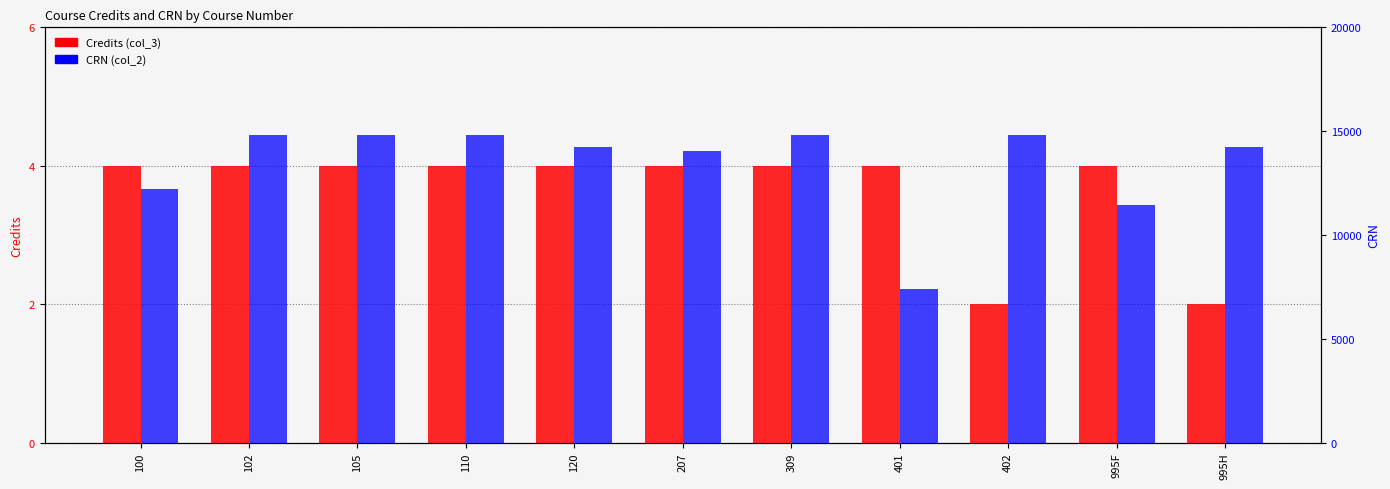

At which label does CRN (col_2) reach its peak?

402